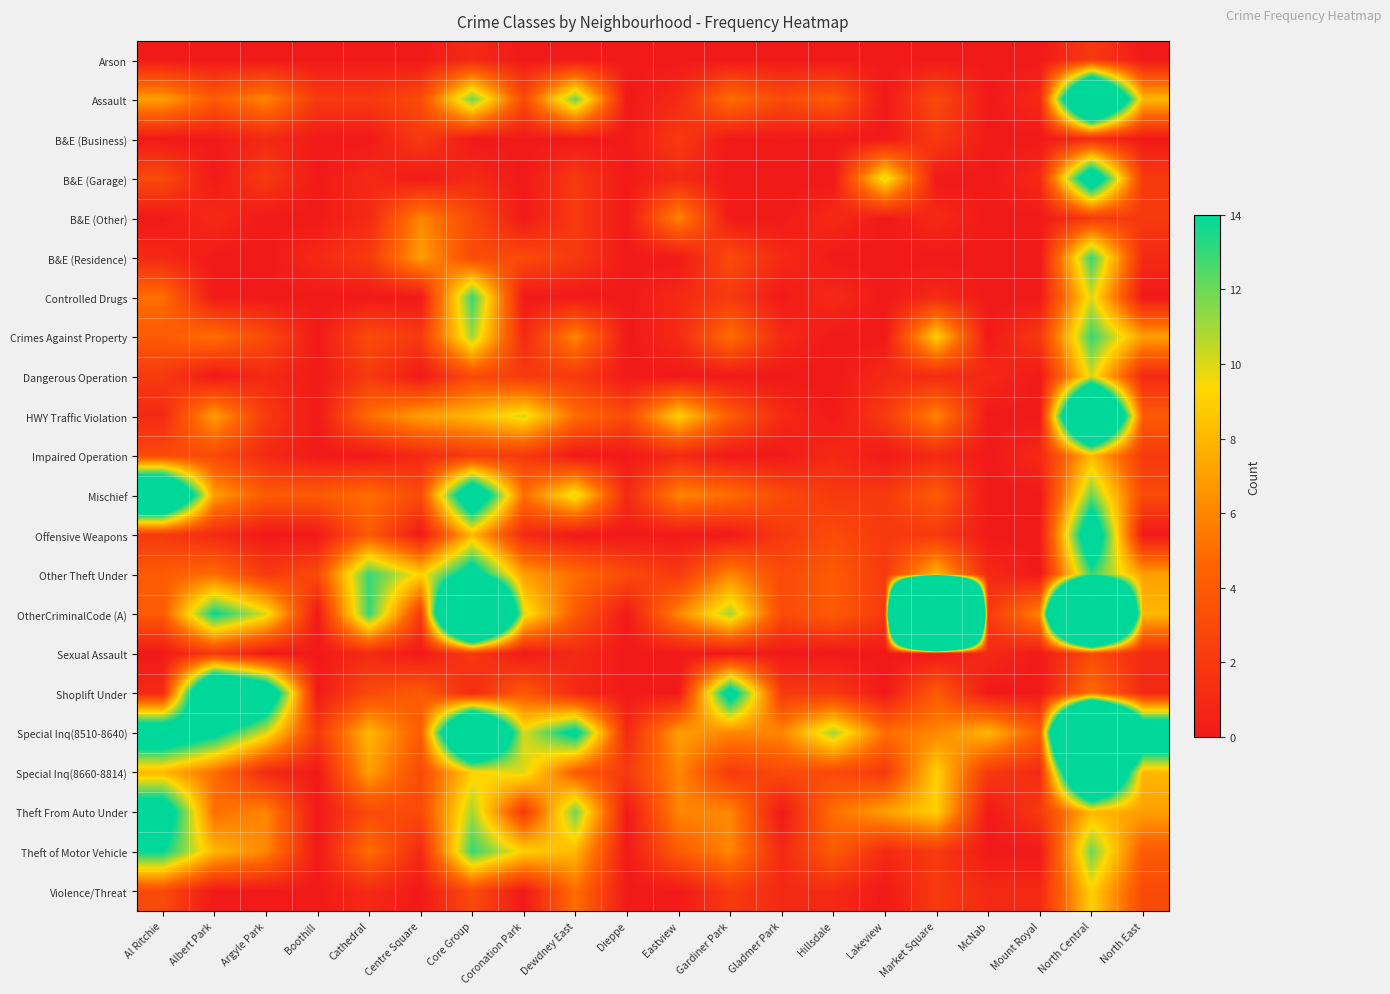

Between Argyle Park and Lakeview, which is larger?

Argyle Park